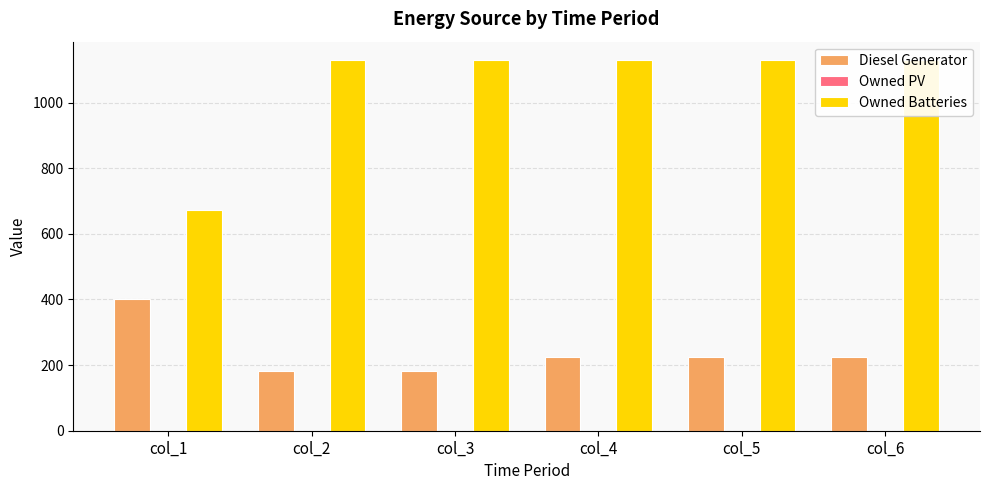

Which series changed the most between col_3 and col_4?

Diesel Generator